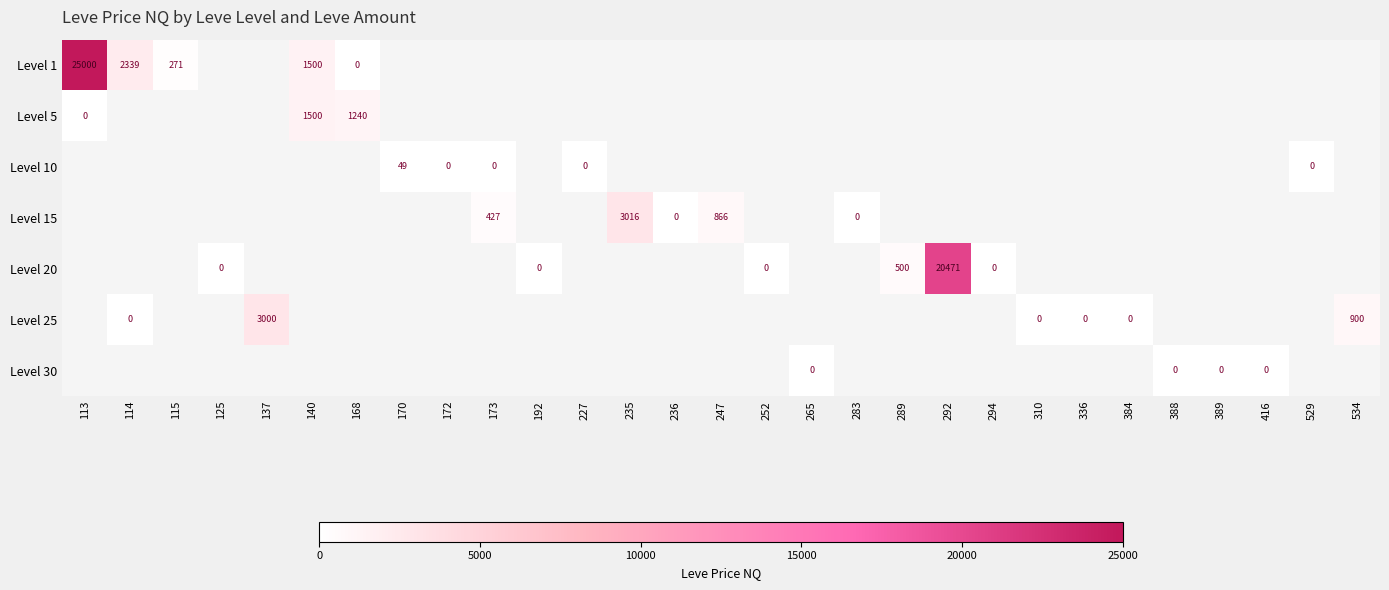

The Level 20 series shows 500 at 289. True or false?

True